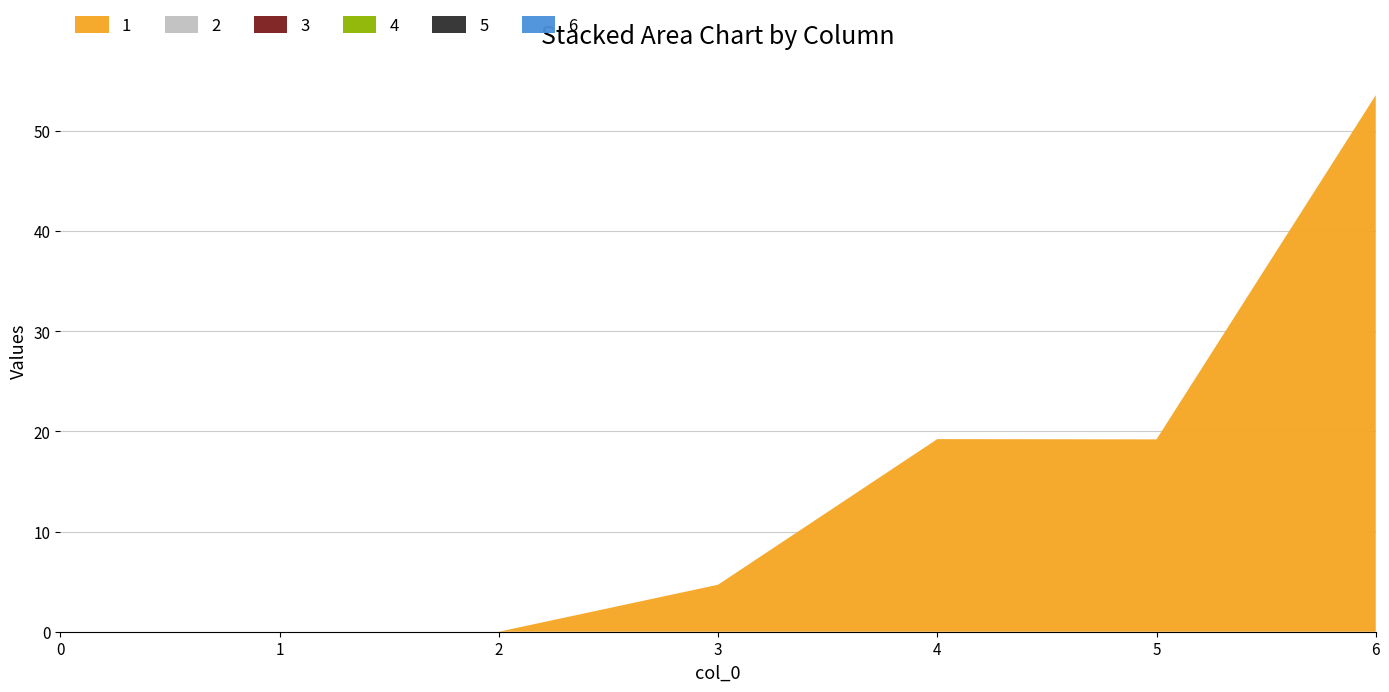

Reading right to left, what are all the values shown in this chart?

1: 6=53.5	5=19.2	4=19.2	3=4.7	2=0.0	1=0.0	0=0.0
2: 6=0.0	5=0.0	4=0.0	3=0.0	2=0.0	1=0.0	0=0.0
3: 6=0.0	5=0.0	4=0.0	3=0.0	2=0.0	1=0.0	0=0.0
4: 6=0.0	5=0.0	4=0.0	3=0.0	2=0.0	1=0.0	0=0.0
5: 6=0.0	5=0.0	4=0.0	3=0.0	2=0.0	1=0.0	0=0.0
6: 6=0.0	5=0.0	4=0.0	3=0.0	2=0.0	1=0.0	0=0.0